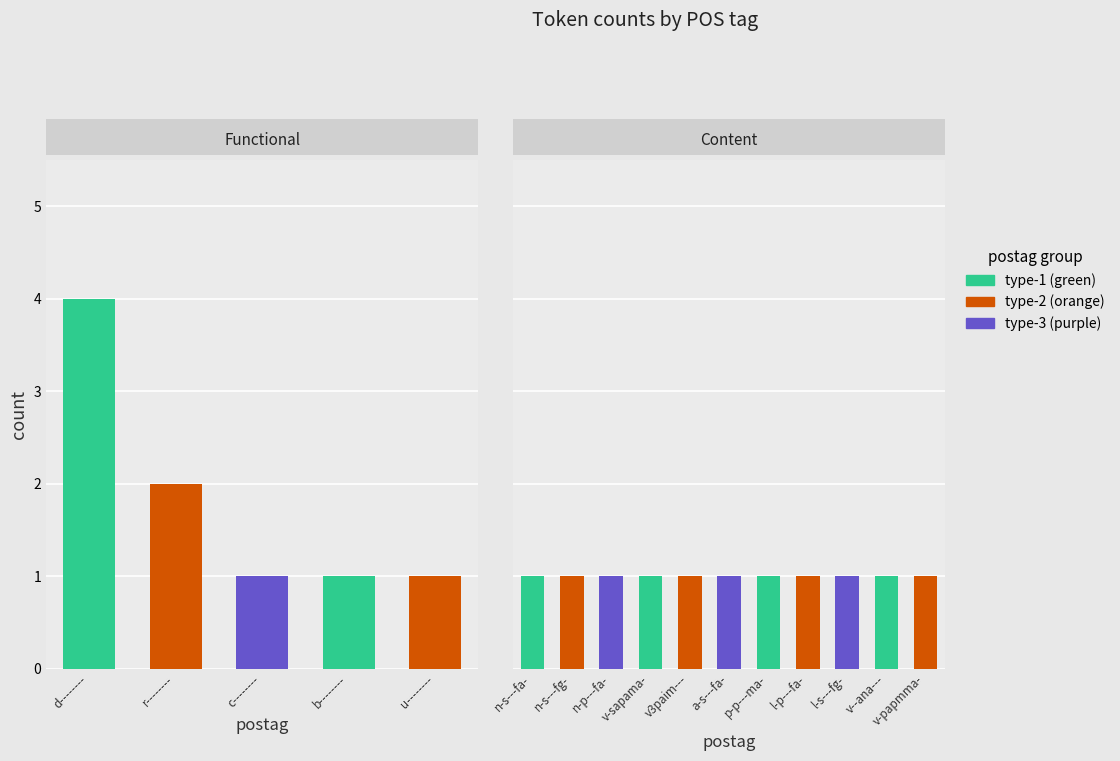

Which label corresponds to the largest value in the chart?

d--------